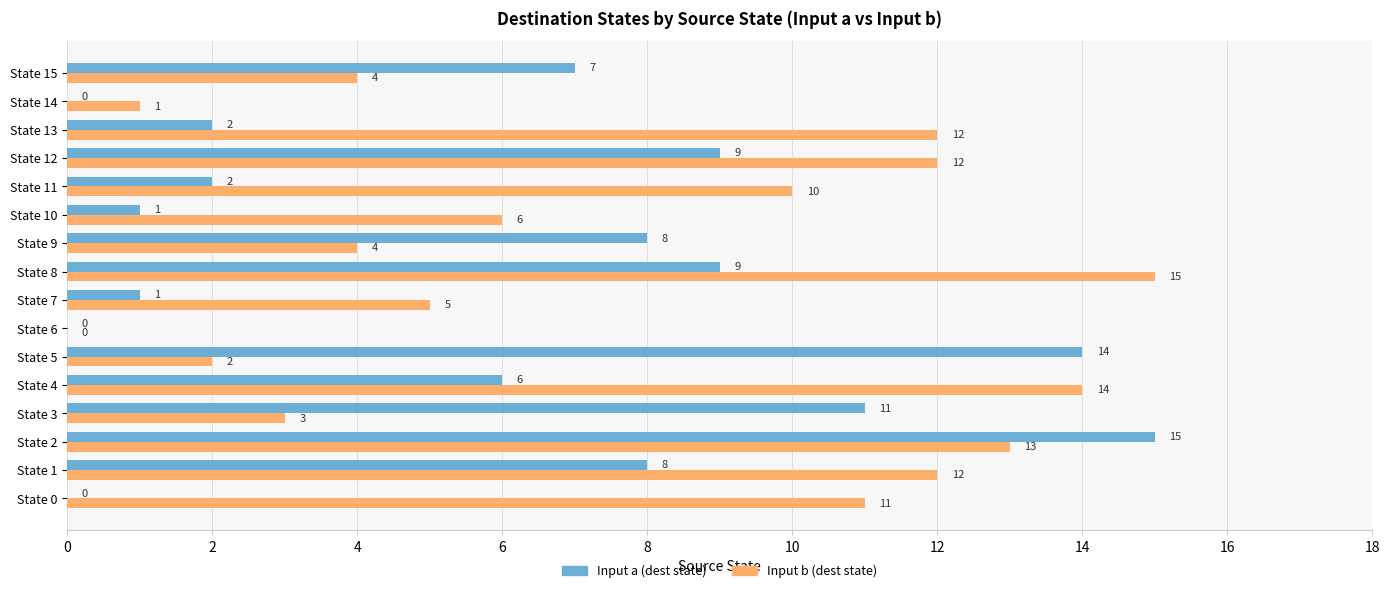

What are all the series names shown in the legend?

Input a (dest state), Input b (dest state)